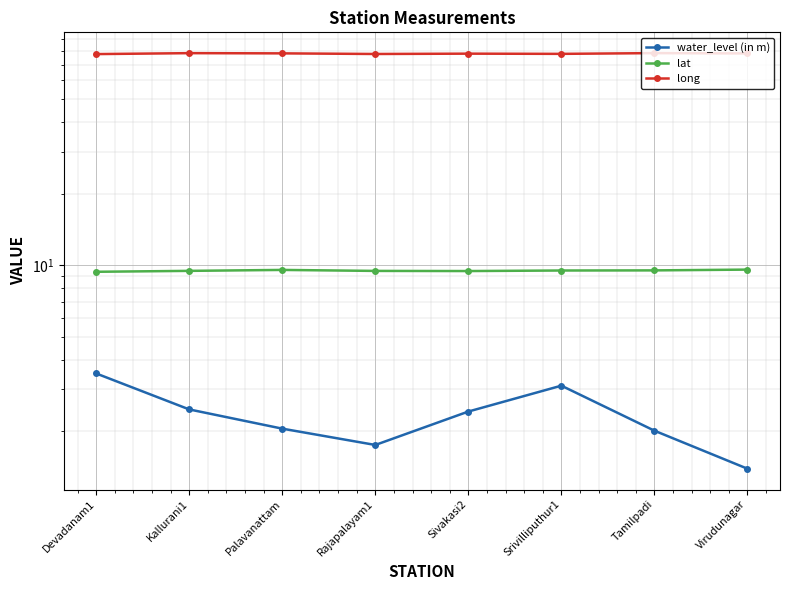

Reading left to right, transcribe all the data shown in this chart.

water_level (in m): Devadanam1=3.5	Kallurani1=2.5	Palavanattam=2.0	Rajapalayam1=1.8	Sivakasi2=2.4	Srivilliputhur1=3.1	Tamilpadi=2.0	Virudunagar=1.4
lat: Devadanam1=9.4	Kallurani1=9.5	Palavanattam=9.6	Rajapalayam1=9.5	Sivakasi2=9.4	Srivilliputhur1=9.5	Tamilpadi=9.5	Virudunagar=9.6
long: Devadanam1=77.5	Kallurani1=78.2	Palavanattam=78.0	Rajapalayam1=77.5	Sivakasi2=77.8	Srivilliputhur1=77.6	Tamilpadi=78.2	Virudunagar=78.0